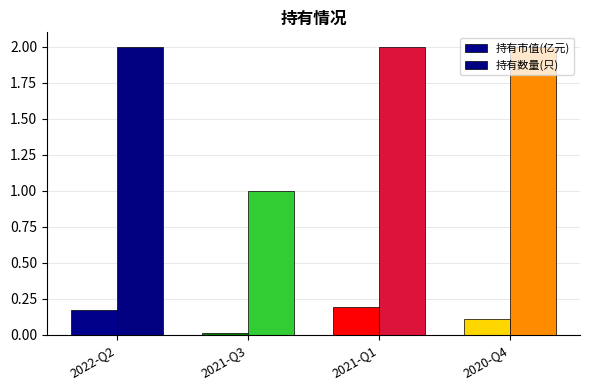

List the series in order of their peak value, lowest first.

持有市值(亿元), 持有数量(只)